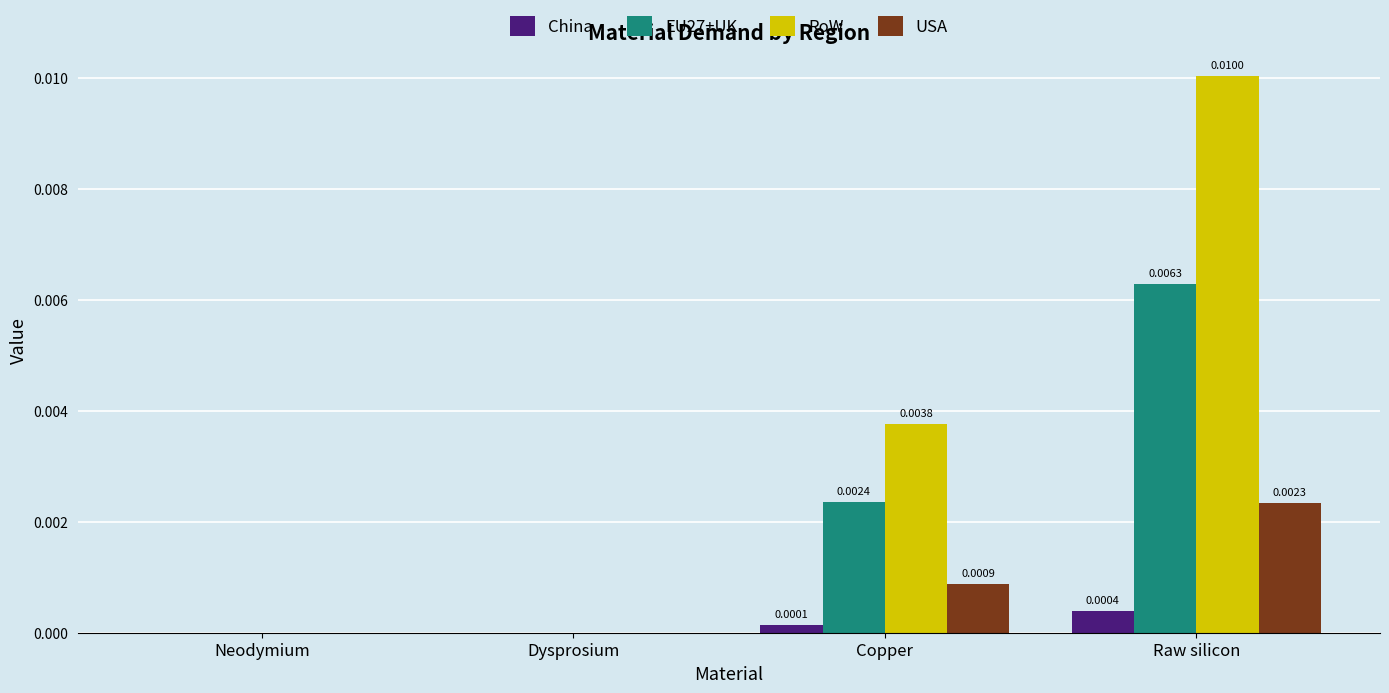

How many distinct data groups are displayed?

4